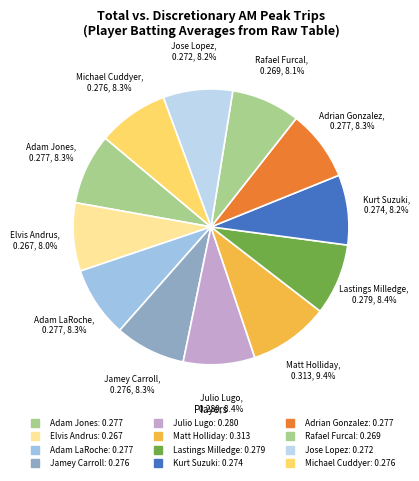

Is it true that Jamey Carroll is 8% of the pie?

True